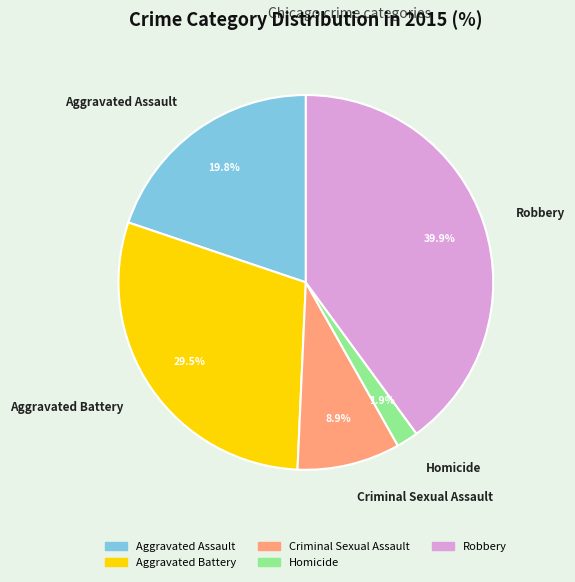

Which slice is the largest?

Robbery